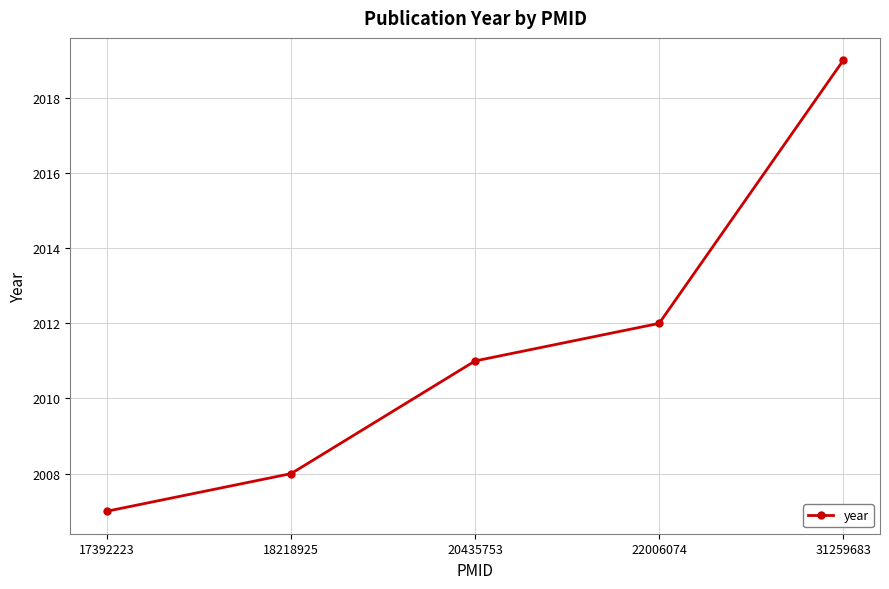

Reading left to right, extract all data points from this chart.

17392223=2007	18218925=2008	20435753=2011	22006074=2012	31259683=2019